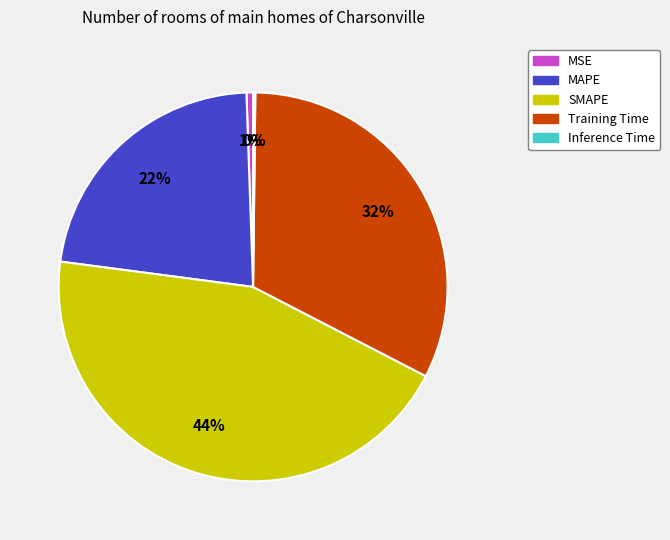

What percentage is the MSE slice, to the nearest percent?

1%